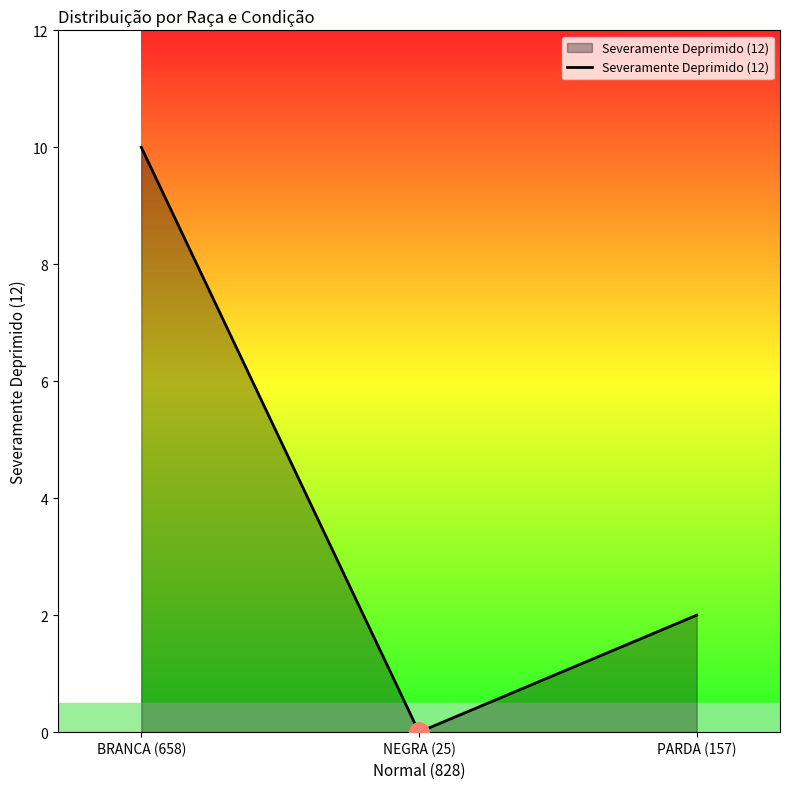

How many values are below 2?

1